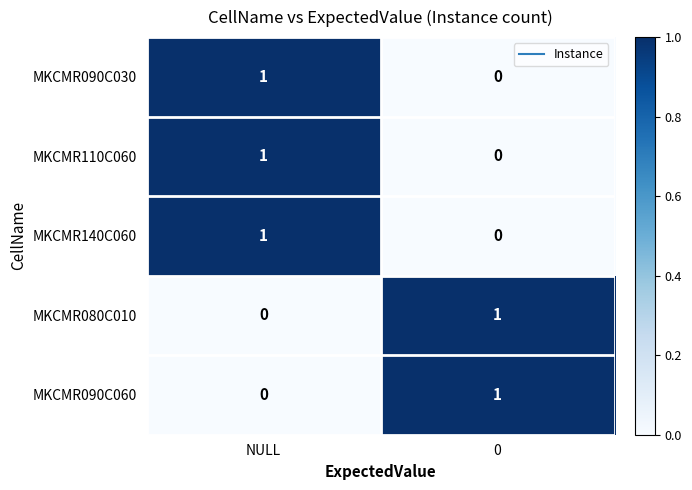

Reading right to left, extract all data points from this chart.

MKCMR090C030: 0	1
MKCMR110C060: 0	1
MKCMR140C060: 0	1
MKCMR080C010: 1	0
MKCMR090C060: 1	0